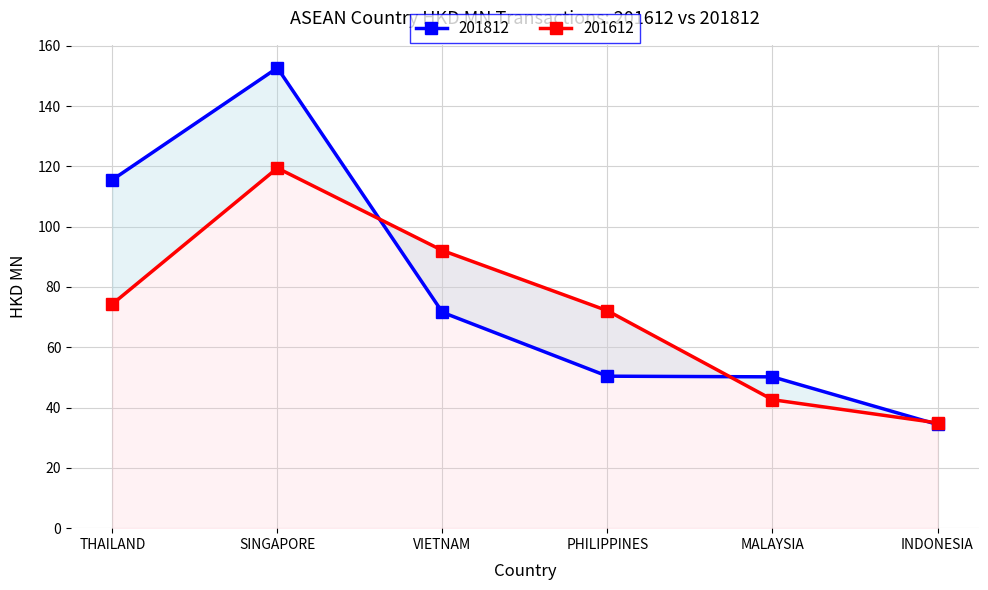

Read the 201812 value at INDONESIA.

34.4